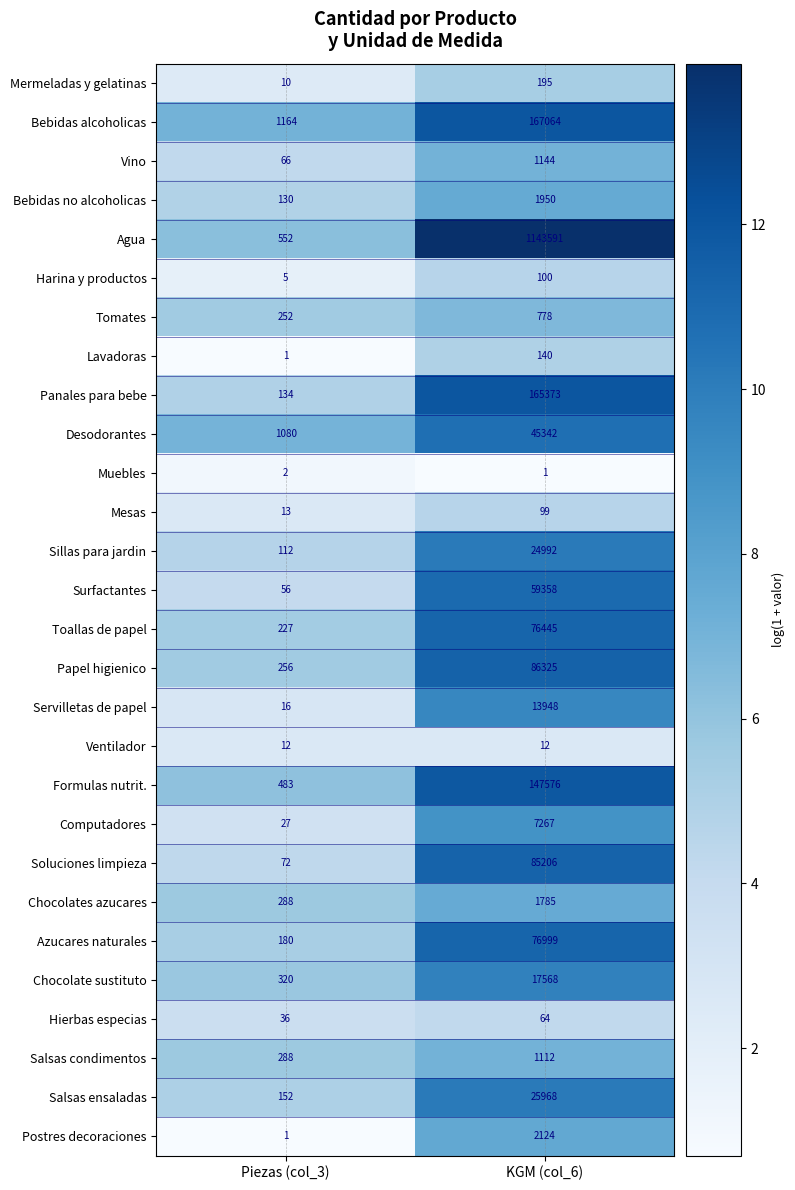

Which series has the largest range (max minus min)?

Agua